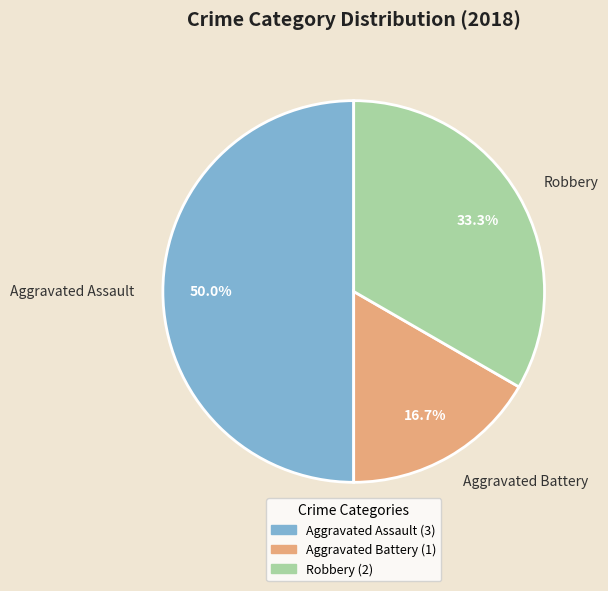

How many segments does this pie chart have?

3